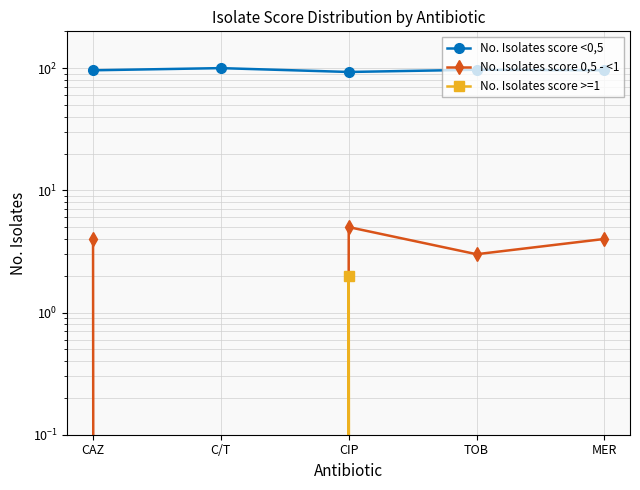

What value does the No. Isolates score <0,5 series have at CAZ?

96